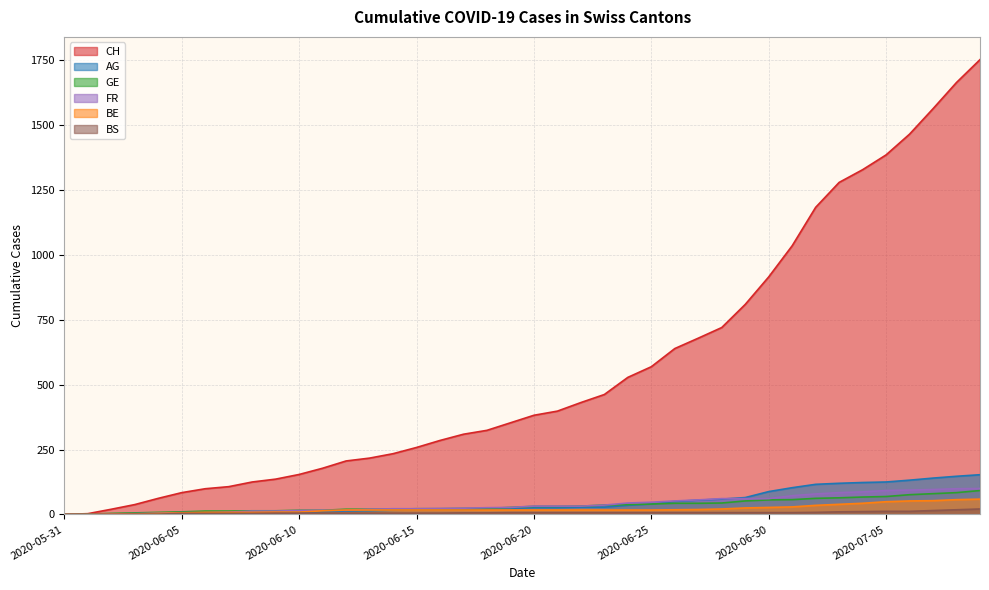

What position from the right is 2020-06-03?

37